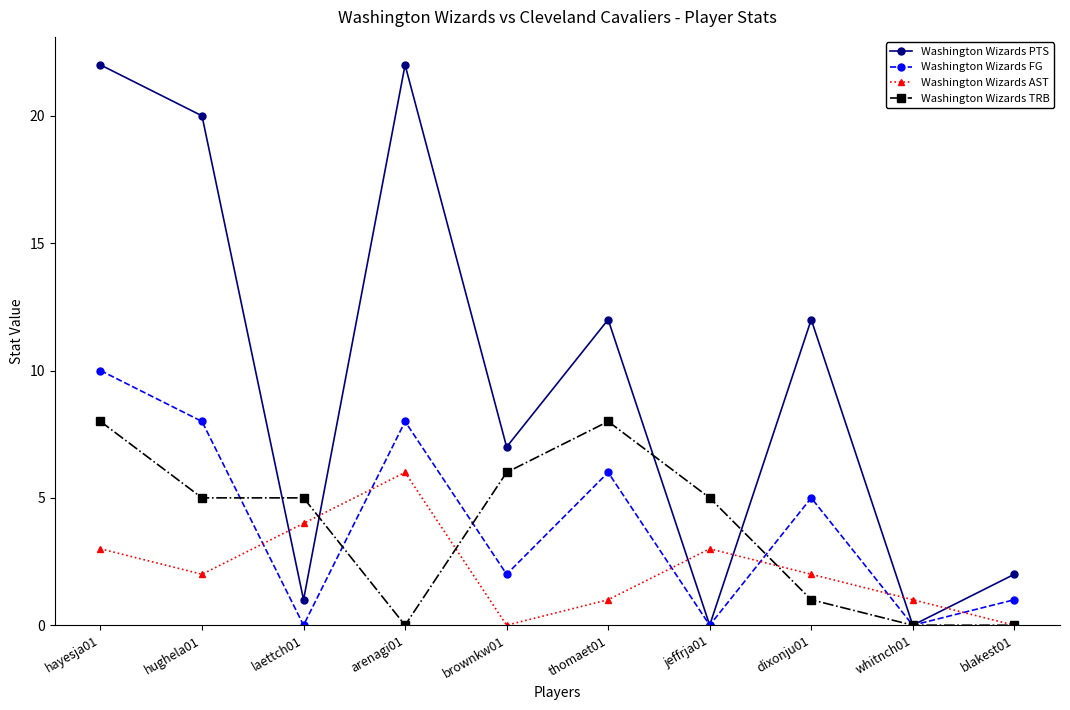

What is the label of the 6th point from the right?

brownkw01